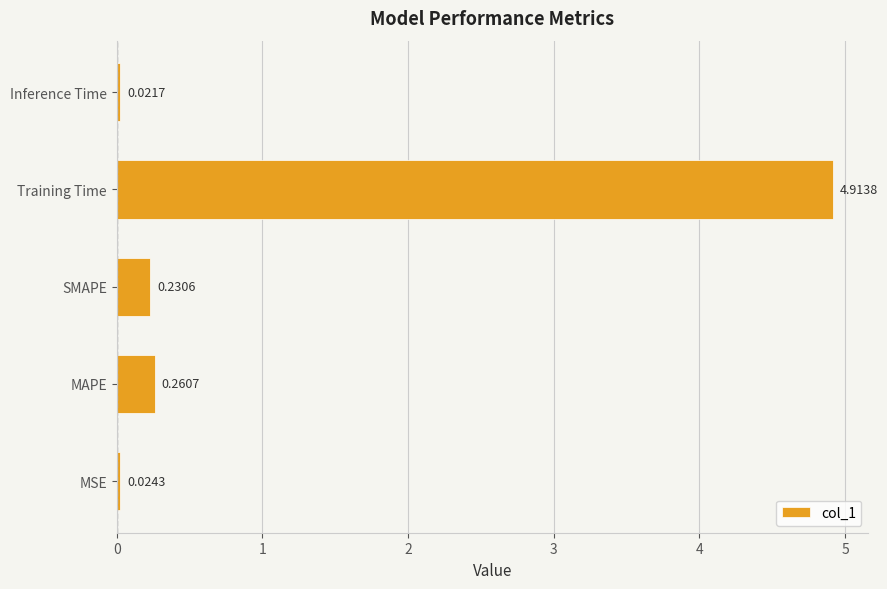

How many categories are shown in the chart?

5